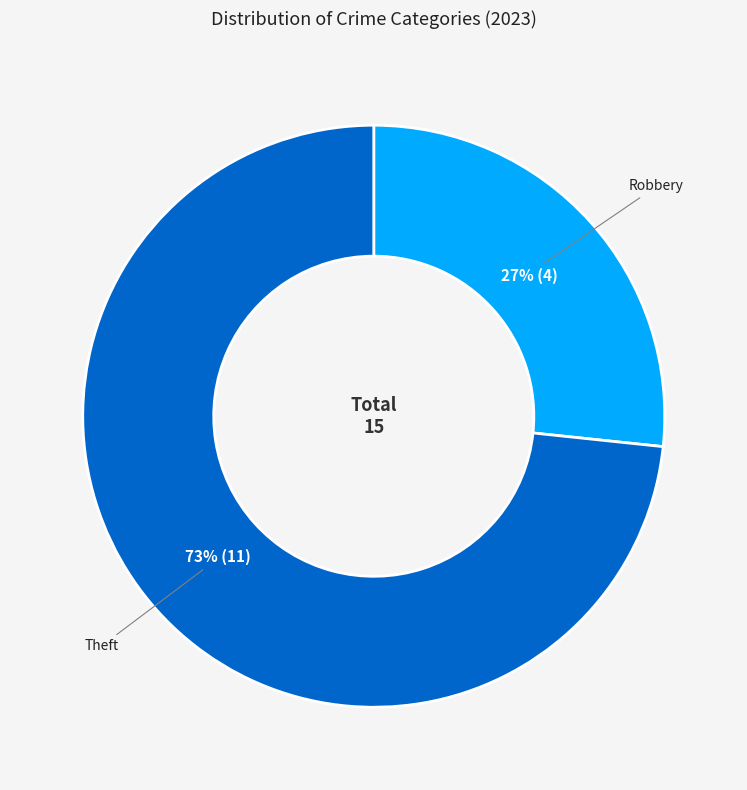

To the nearest percent, what is the average slice percentage?

50%